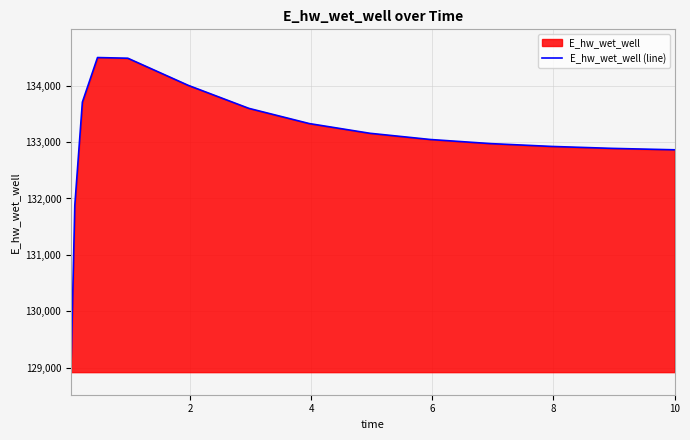

How many categories are shown in the chart?

15